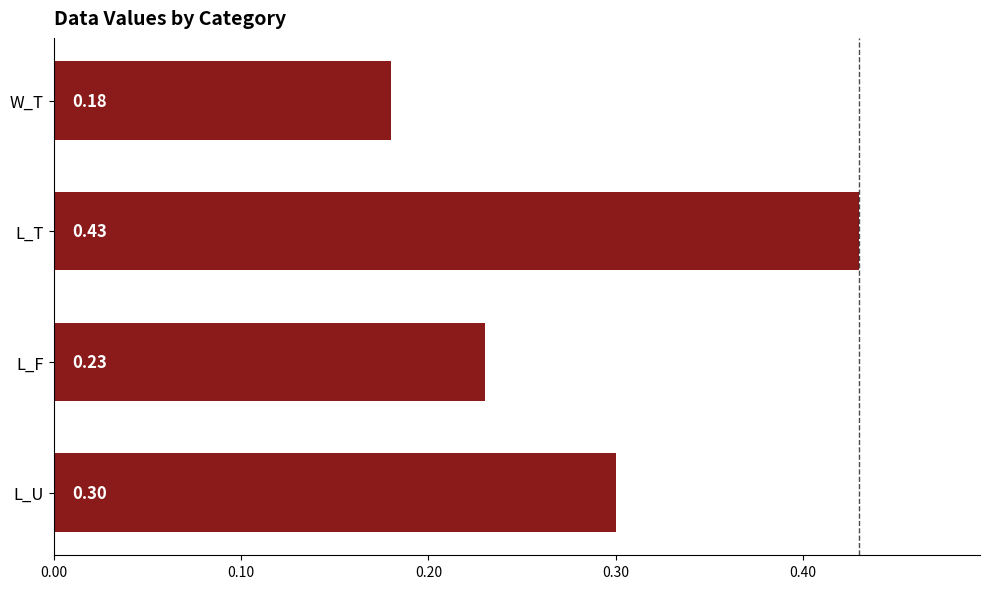

List the labels in order of value, largest first.

L_T, L_U, L_F, W_T